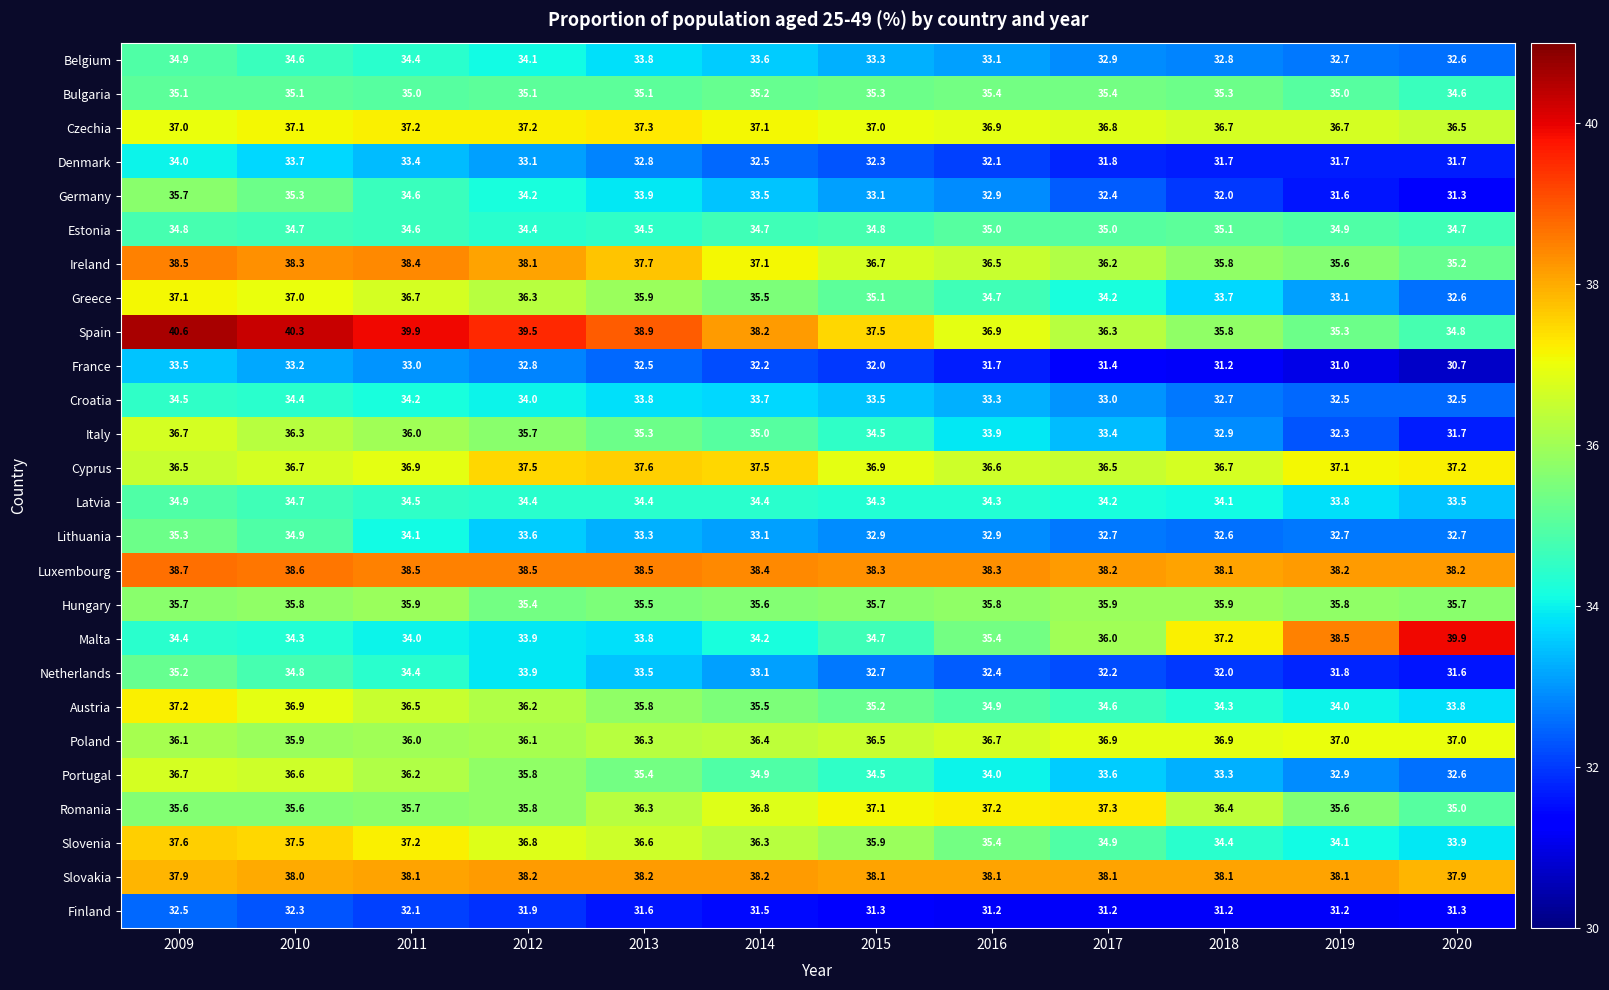

Where is Latvia nearest to the value 34?

2018